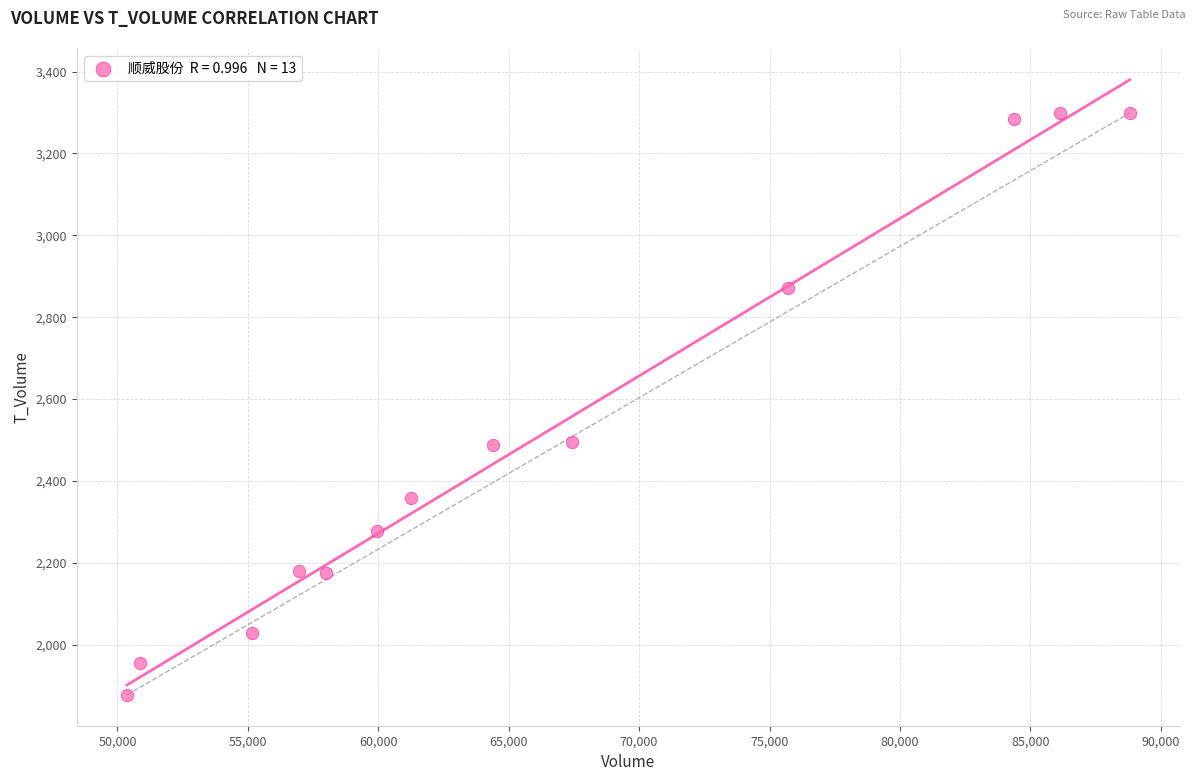

What is the range of Y values (max minus min)?

1422